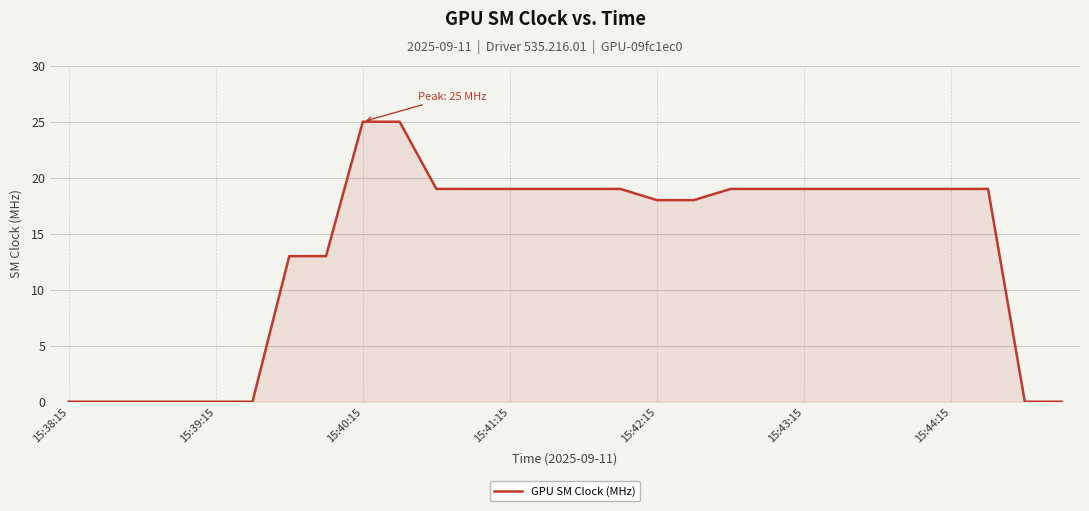

What is the difference between the maximum and minimum values?

25